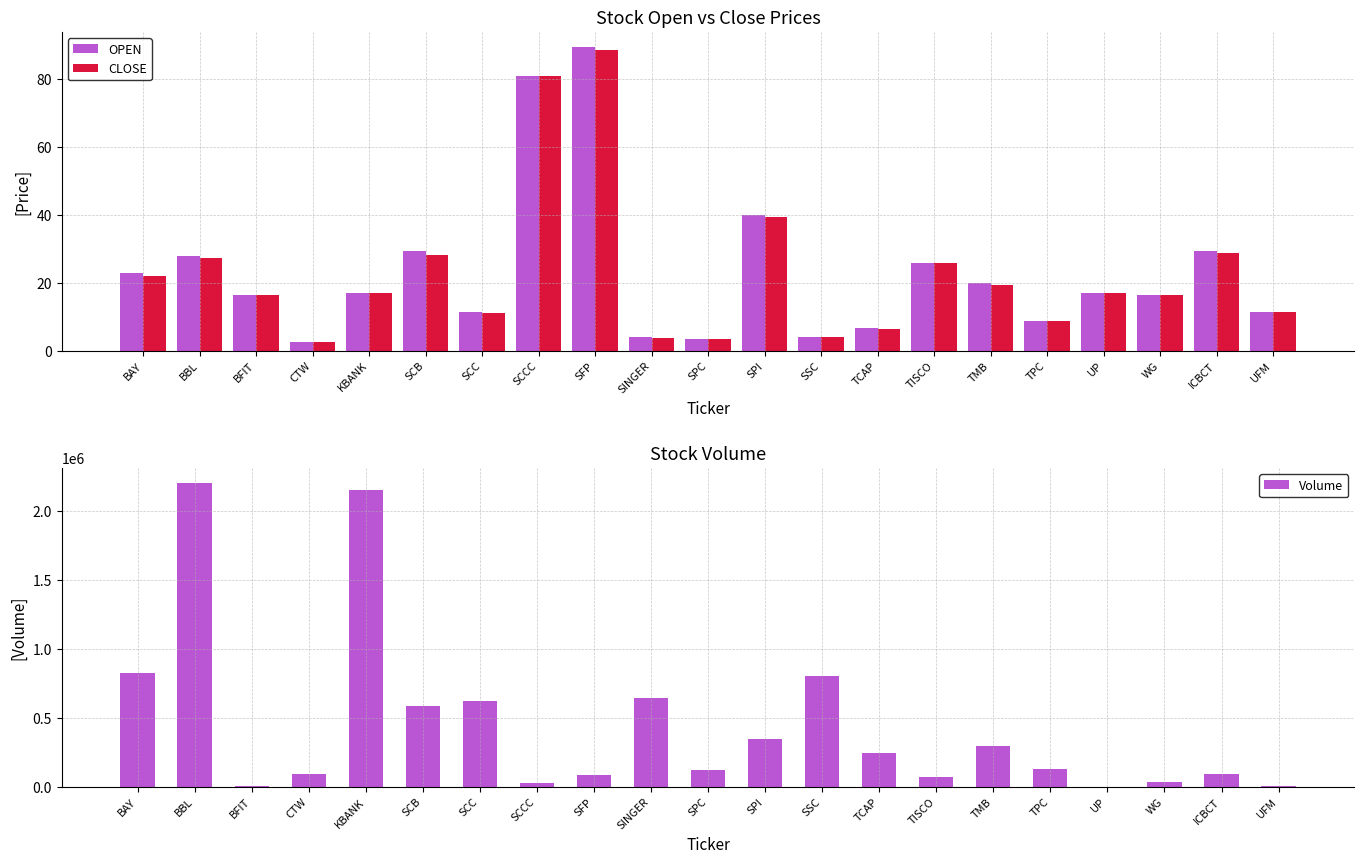

What is the sum of the CLOSE values at SFP and TCAP?

95.0